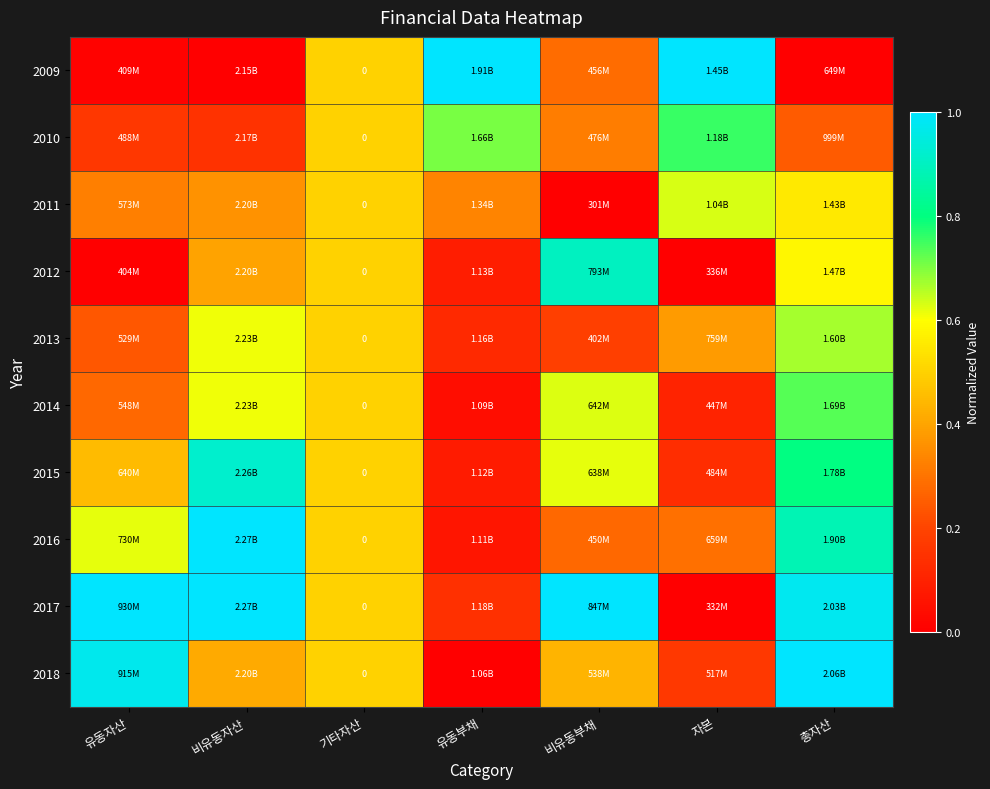

At how many categories does at least one series exceed 0?

7